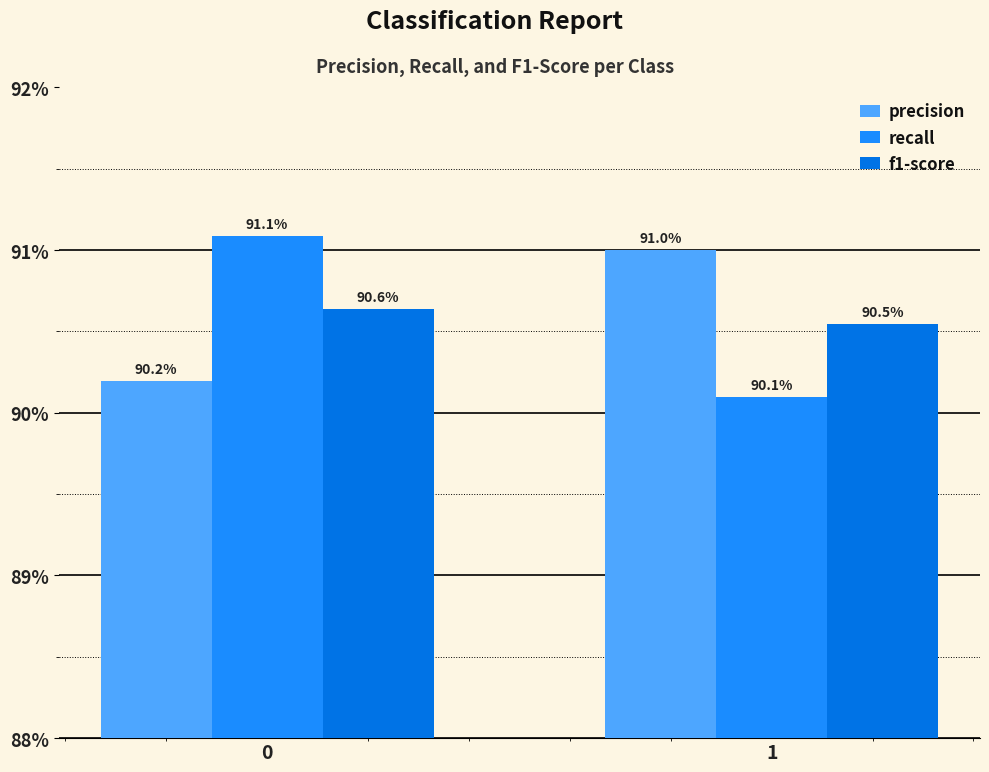

The recall series shows 1.2 at 0. True or false?

False